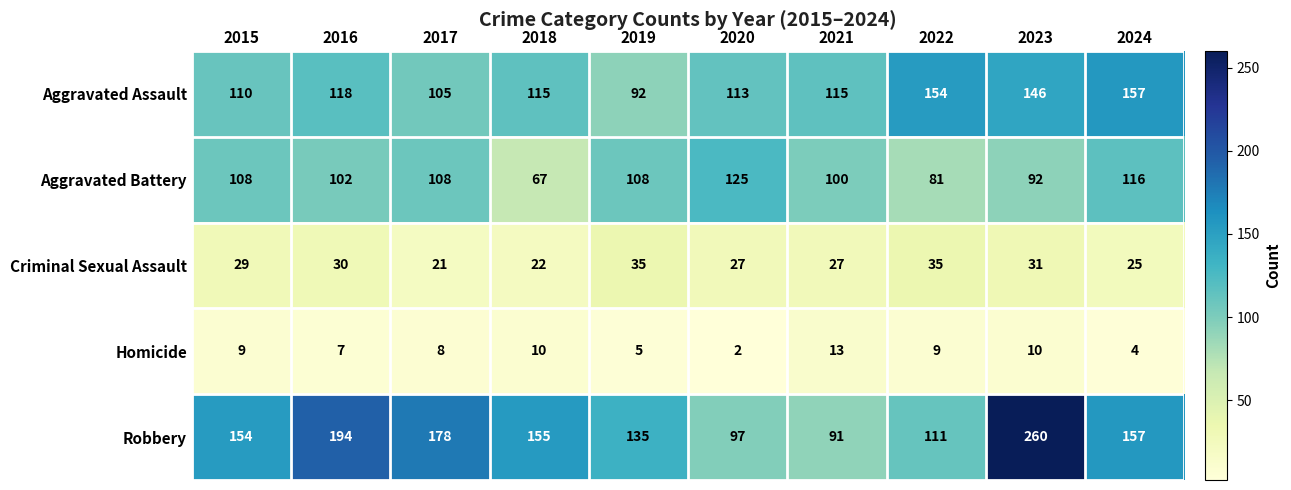

True or false: Aggravated Assault has a value of 146 at 2023.

True